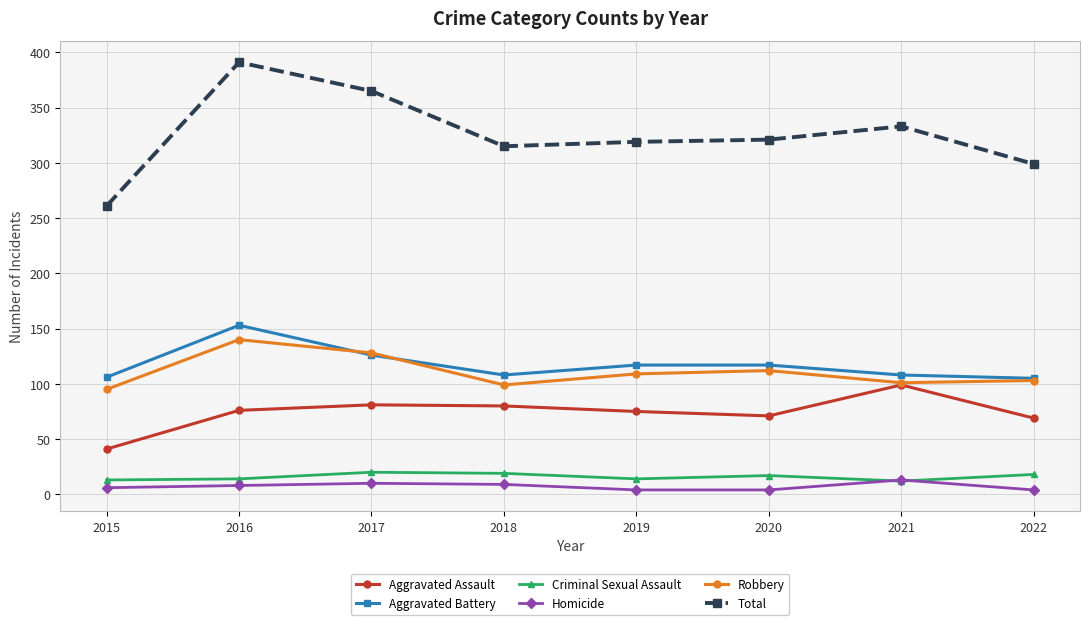

At which label does Total reach its minimum?

2015